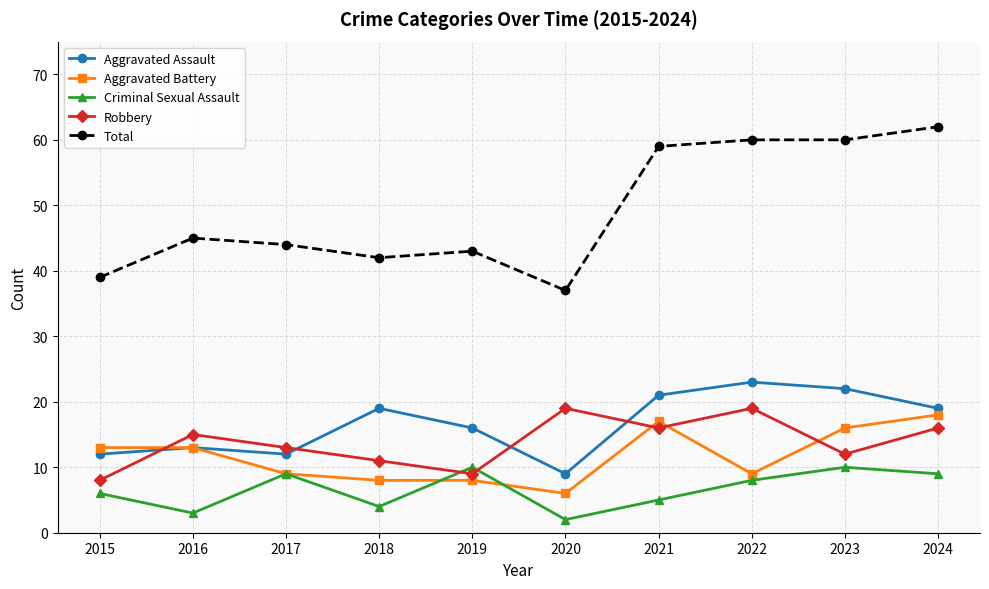

Reading left to right, extract all data points from this chart.

Aggravated Assault: 12	13	12	19	16	9	21	23	22	19
Aggravated Battery: 13	13	9	8	8	6	17	9	16	18
Criminal Sexual Assault: 6	3	9	4	10	2	5	8	10	9
Robbery: 8	15	13	11	9	19	16	19	12	16
Total: 39	45	44	42	43	37	59	60	60	62